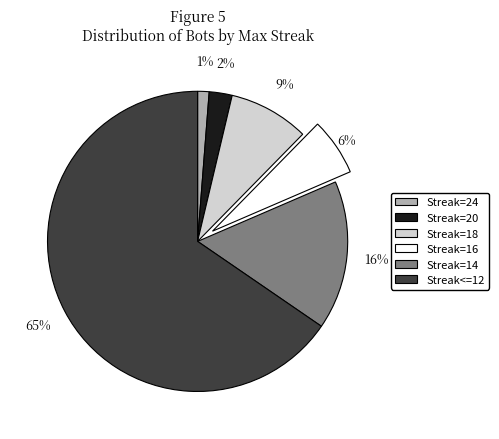

How many segments does this pie chart have?

6